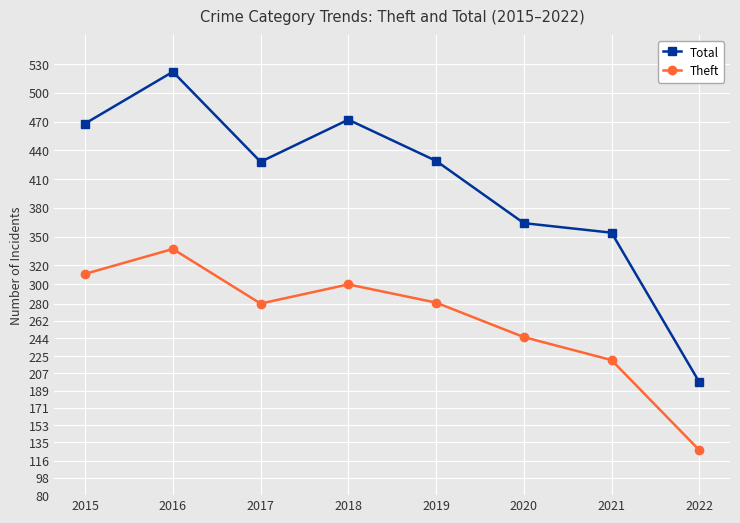

At which label does Theft reach its minimum?

2022